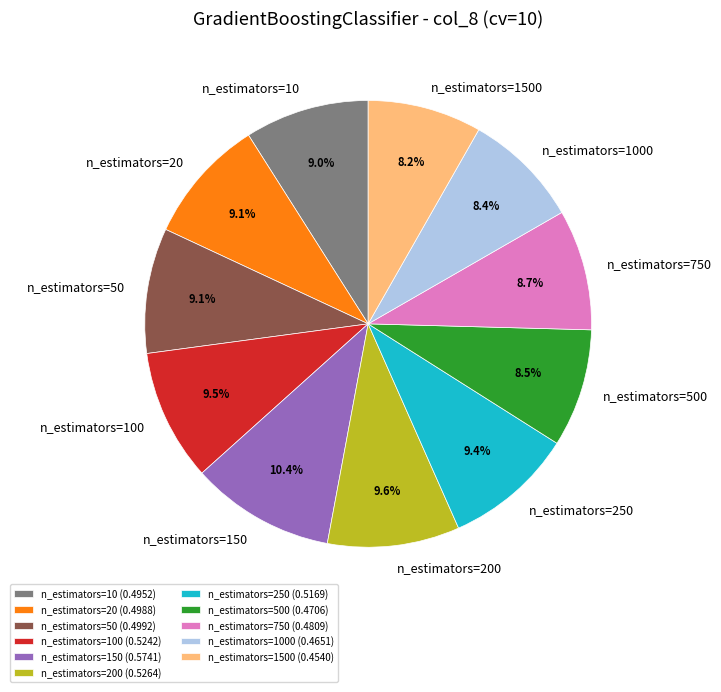

The n_estimators=500 slice represents 1% of the pie. True or false?

False